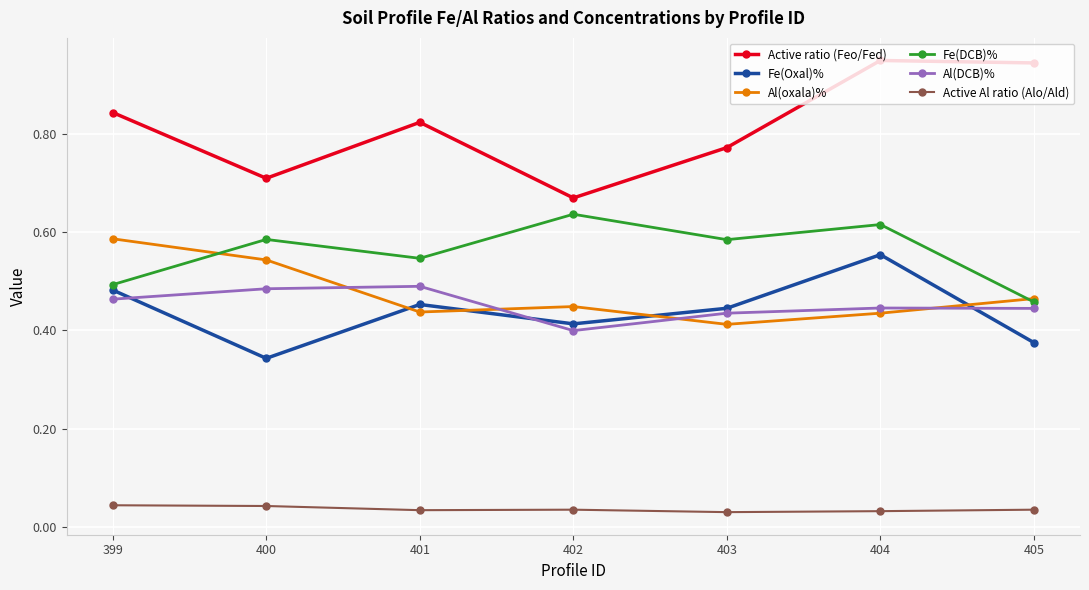

Which series ends up on top after the final intersection of Al(DCB)% and Fe(Oxal)%?

Al(DCB)%